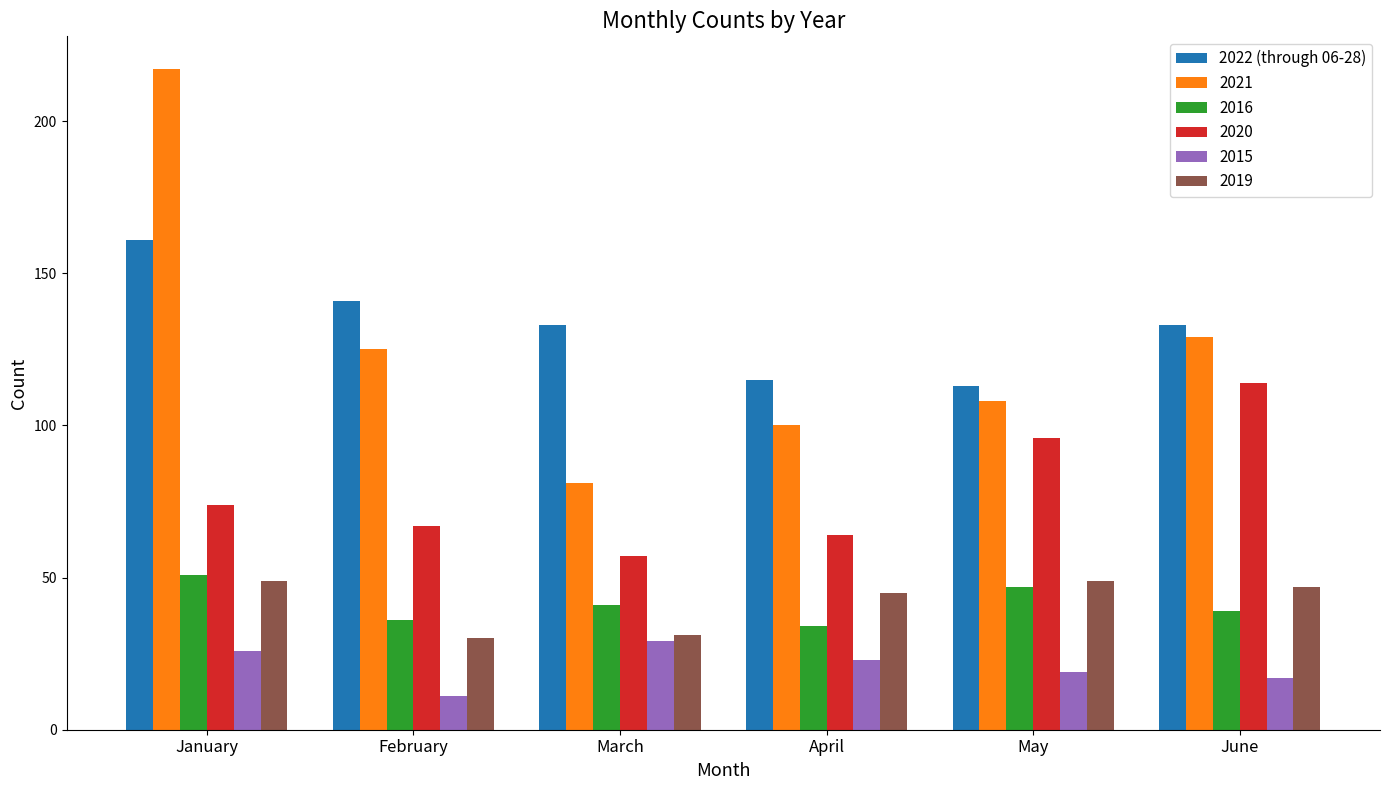

Which series has the largest range (max minus min)?

2021